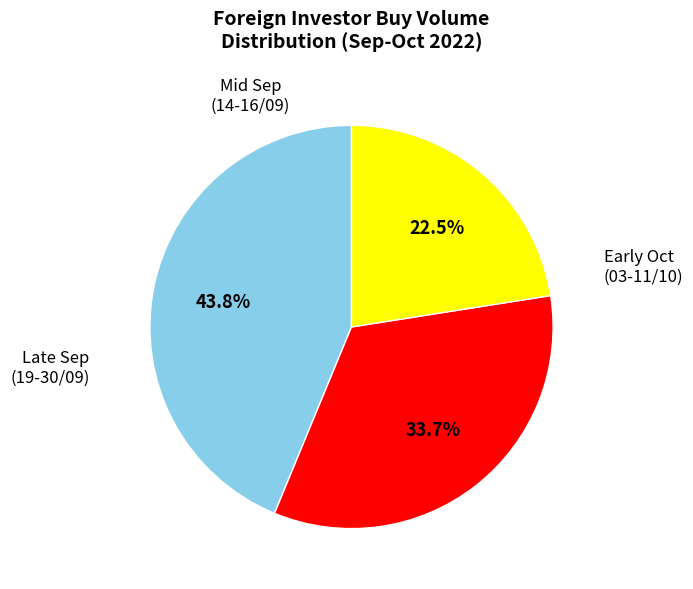

Does any single category account for the majority?

No